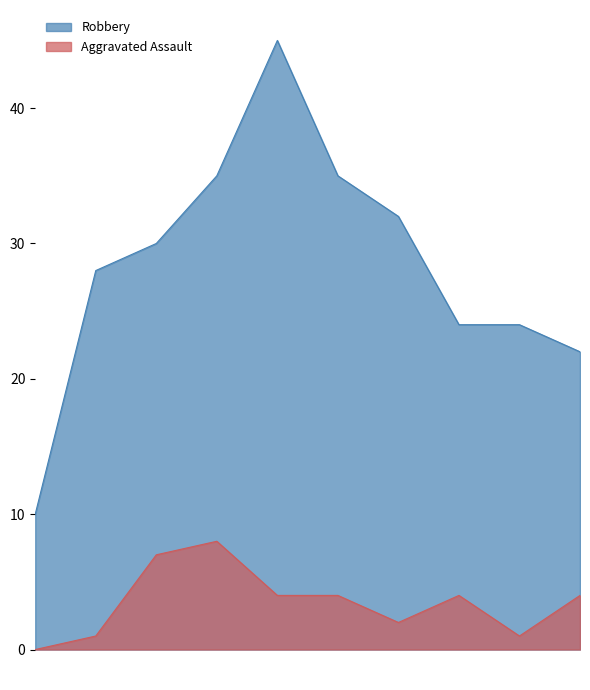

Does the chart display data point markers on the line(s)?

No